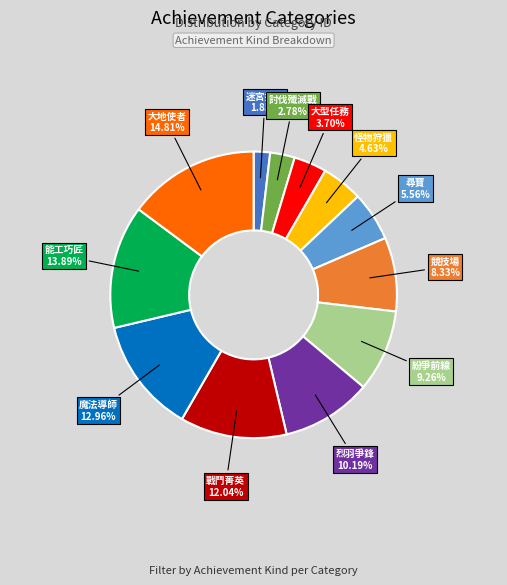

What is the smallest slice in the pie chart?

迷宮探險